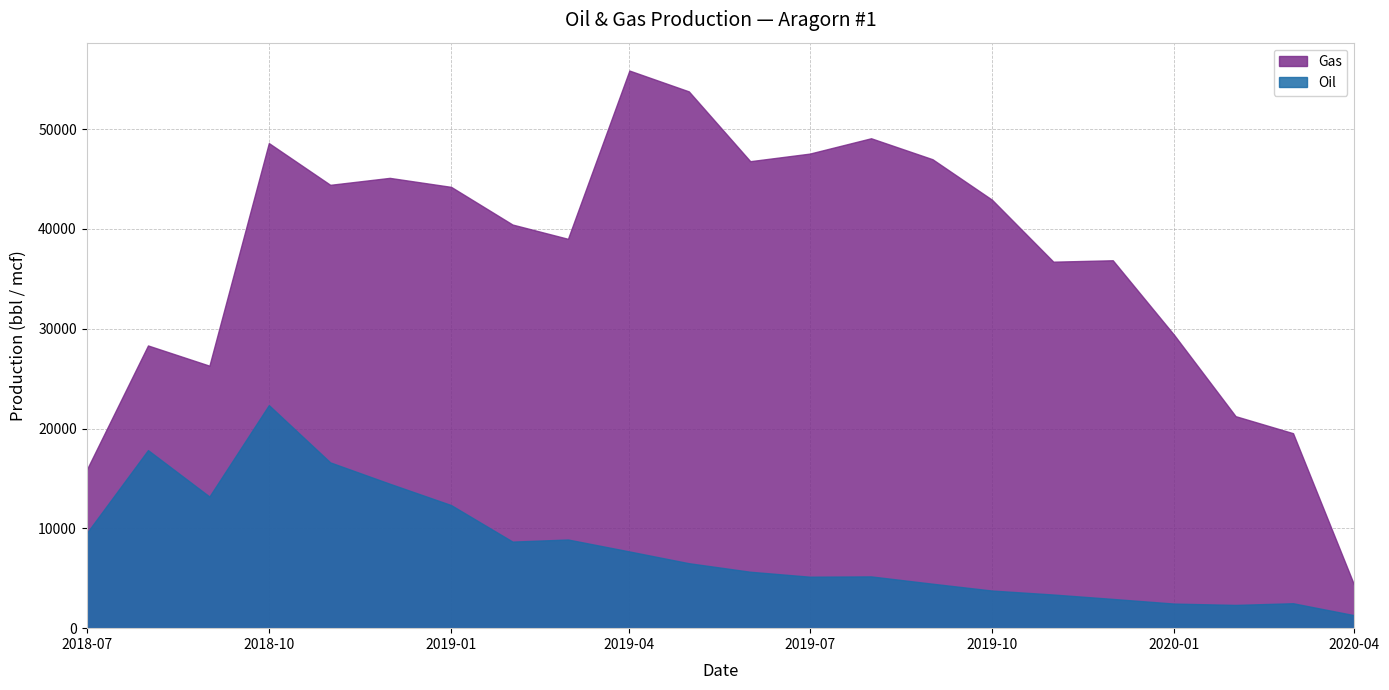

What are all the series names shown in the legend?

Gas, Oil